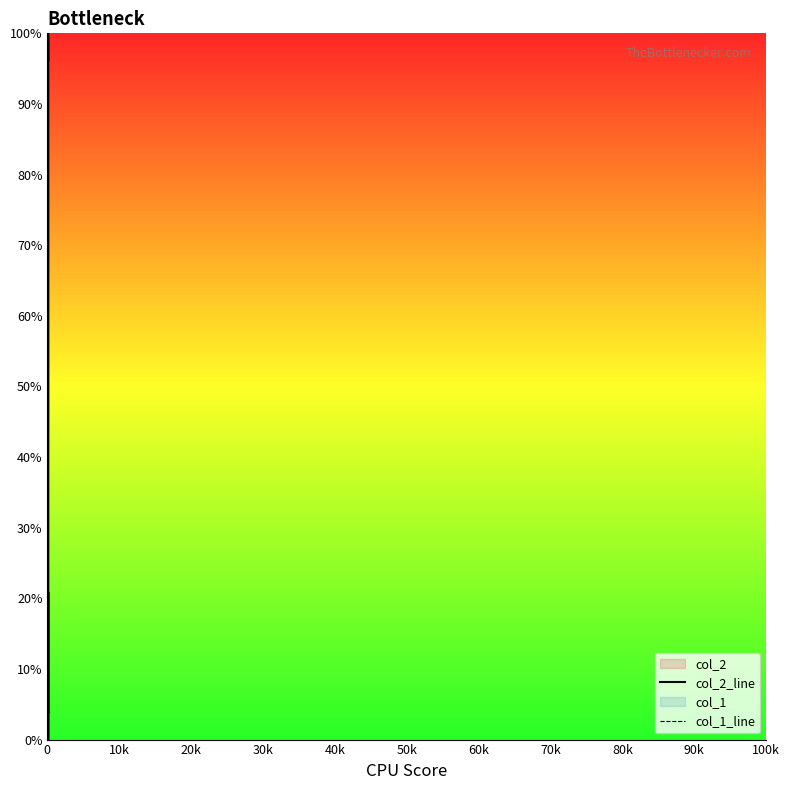

Rank the series by their average value, from lowest to highest.

col_1_line, col_2_line